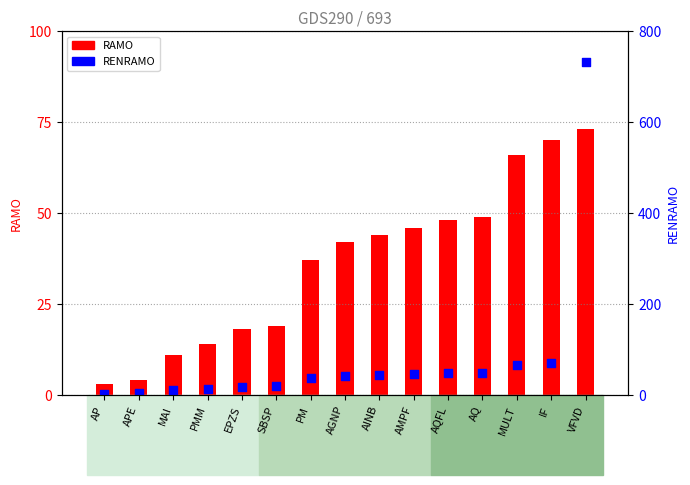

Which series has the largest total across all categories?

RENRAMO